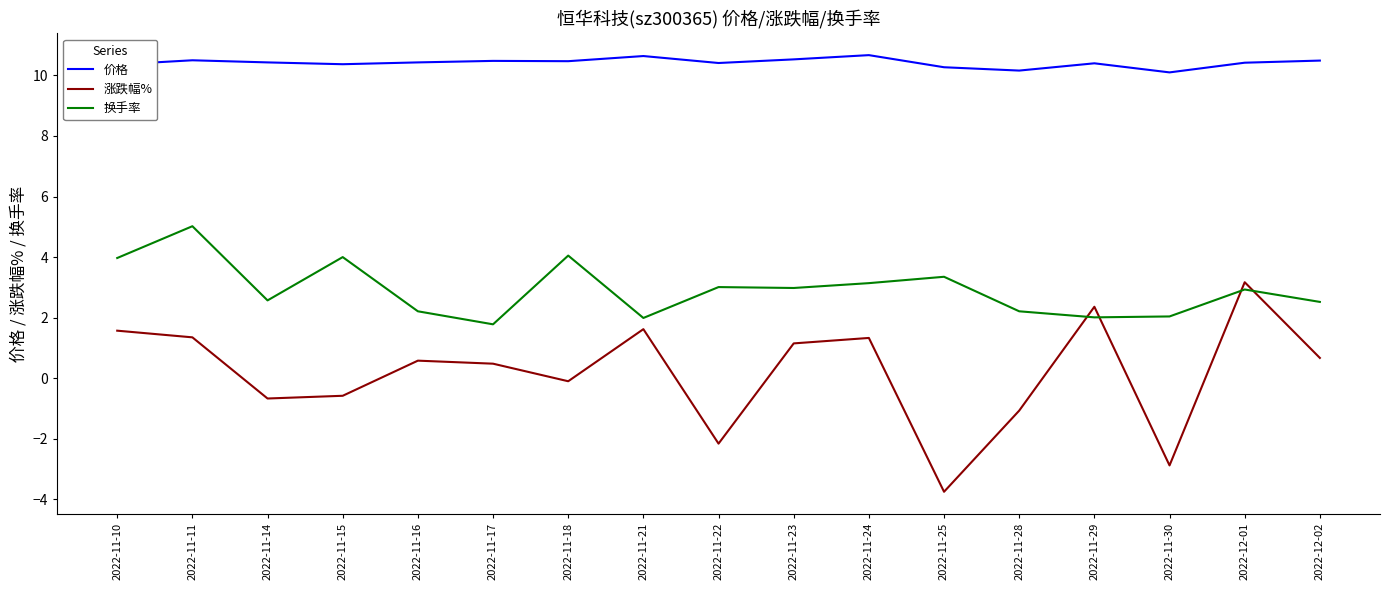

What position from the left is 2022-11-21?

8